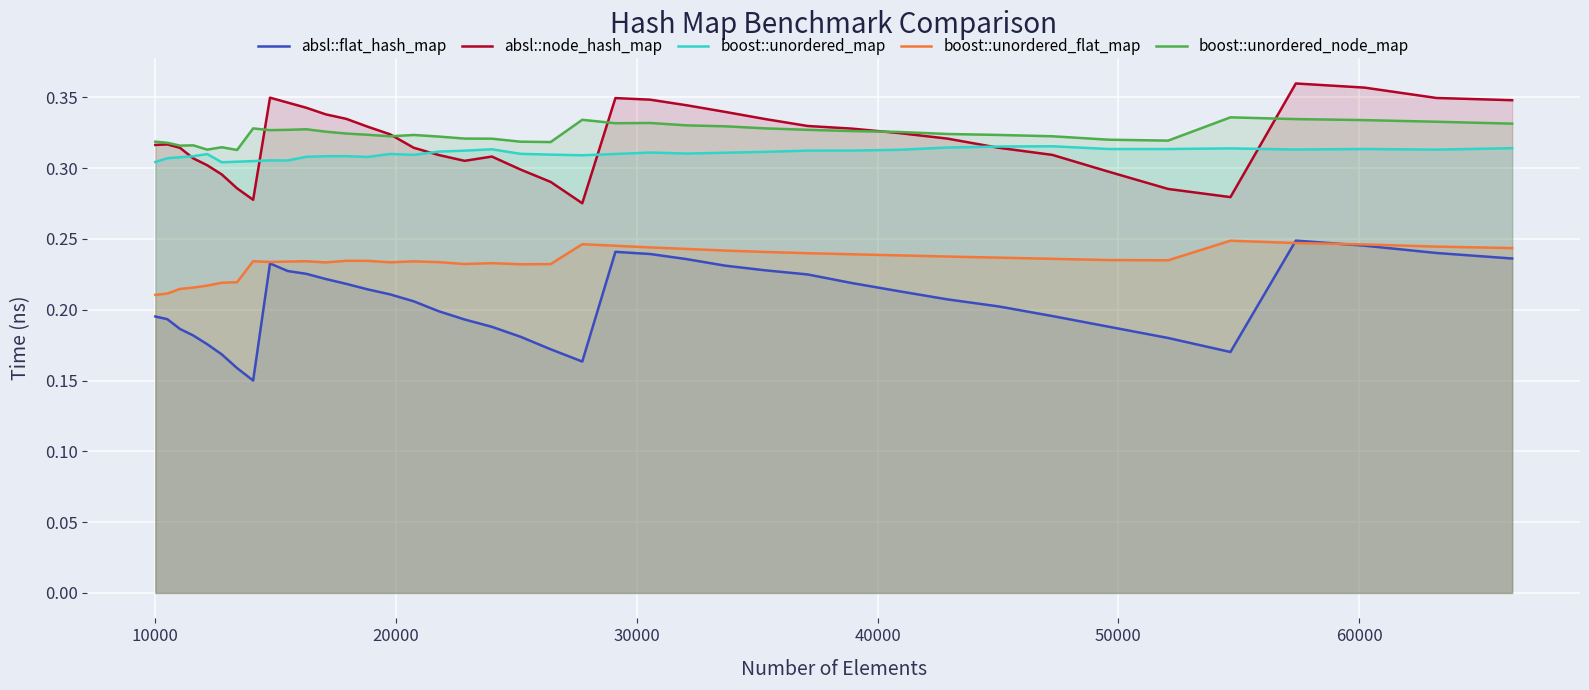

Which series has the largest range (max minus min)?

absl::flat_hash_map